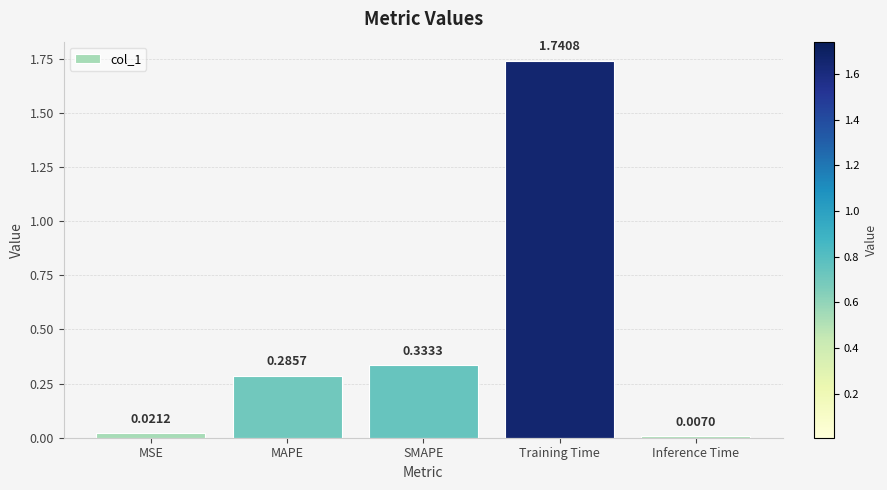

List the labels in order of value, largest first.

Training Time, SMAPE, MAPE, MSE, Inference Time